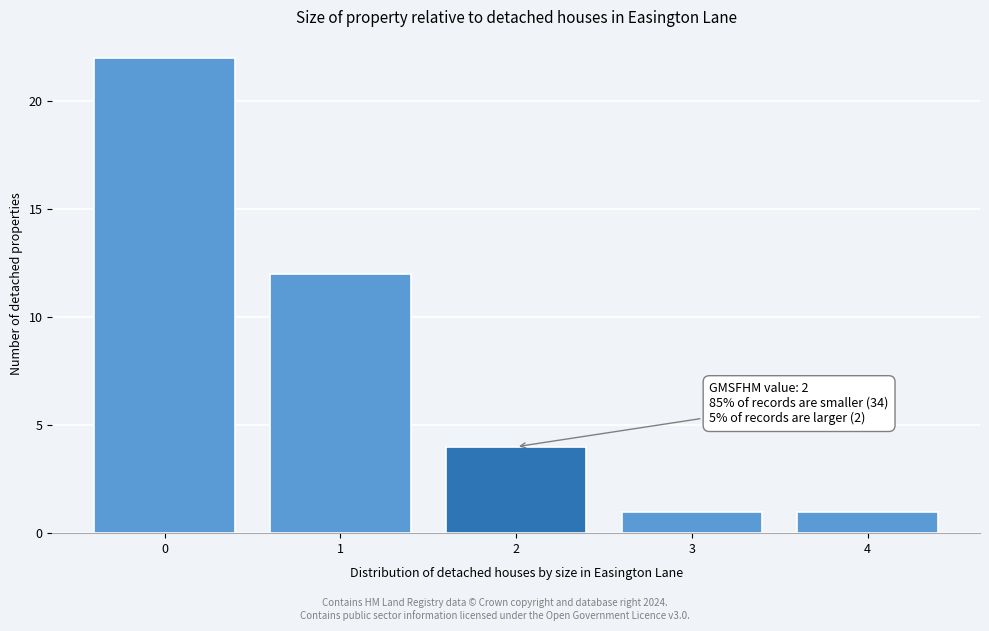

Reading right to left, transcribe all the data shown in this chart.

4=1	3=1	2=4	1=12	0=22